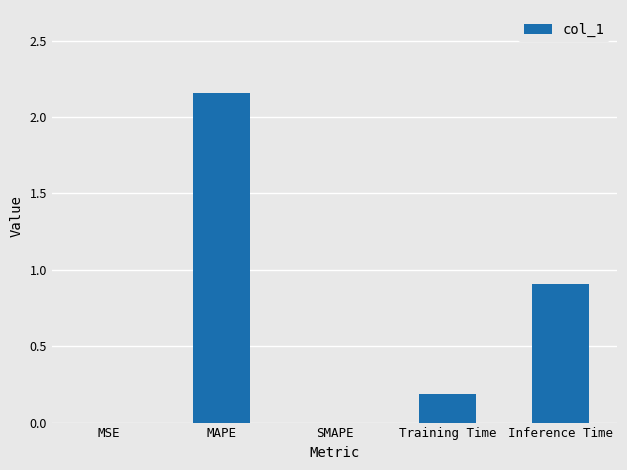

Which has a higher value, SMAPE or Training Time?

Training Time